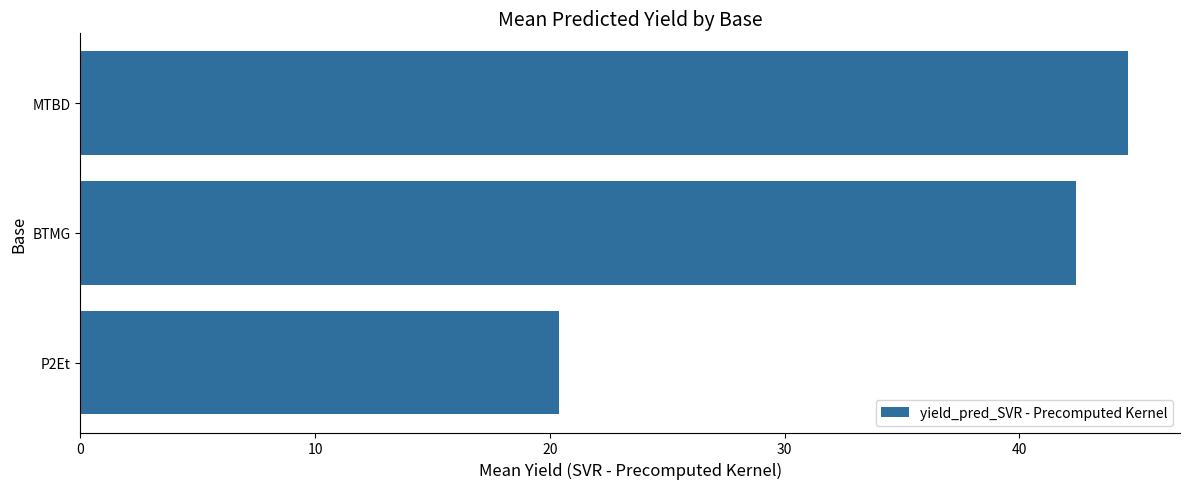

Reading bottom to top, list all the values displayed in this chart.

P2Et=20.4	BTMG=42.4	MTBD=44.6